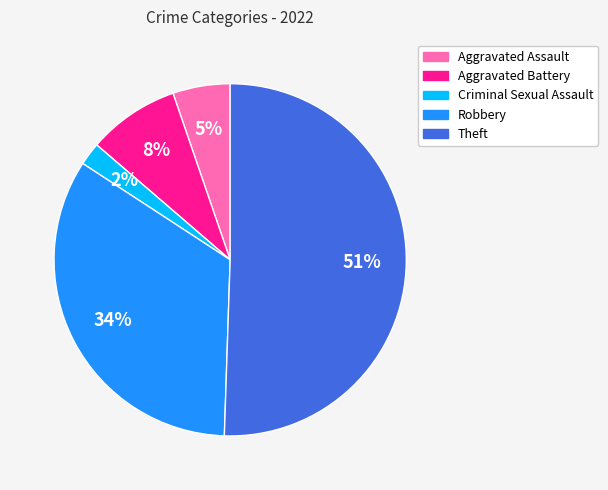

Which slice represents more than half of the pie?

Theft